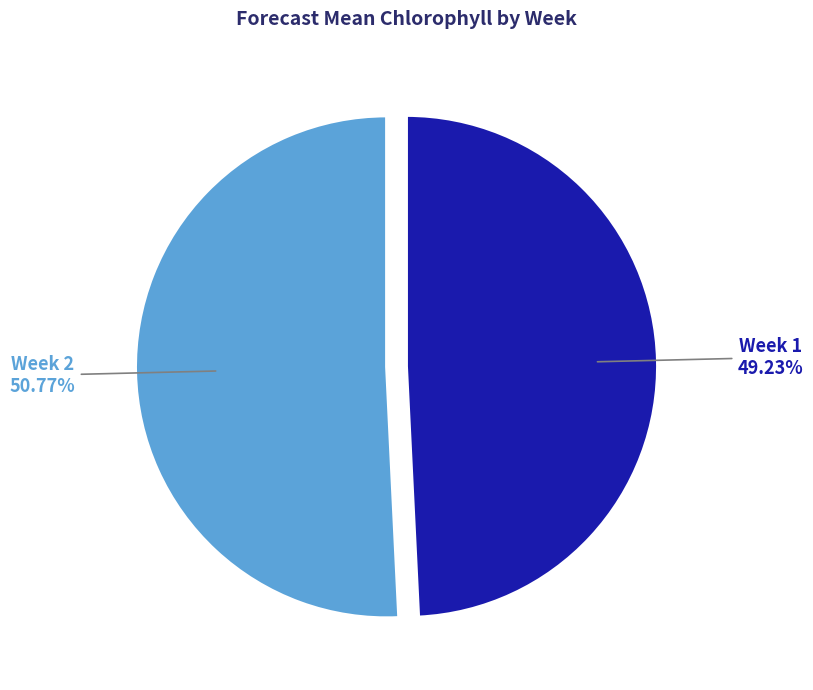

Does any single category account for the majority?

Yes